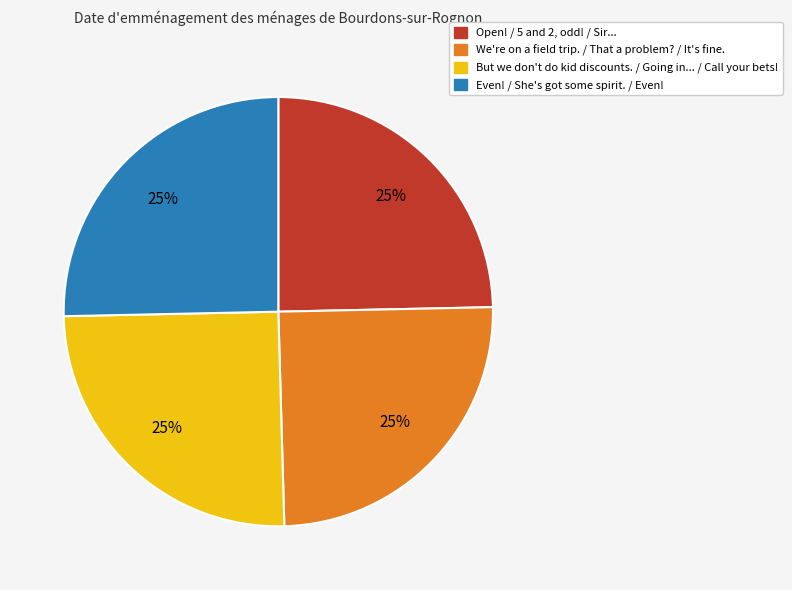

To the nearest percent, what is the average slice percentage?

25%